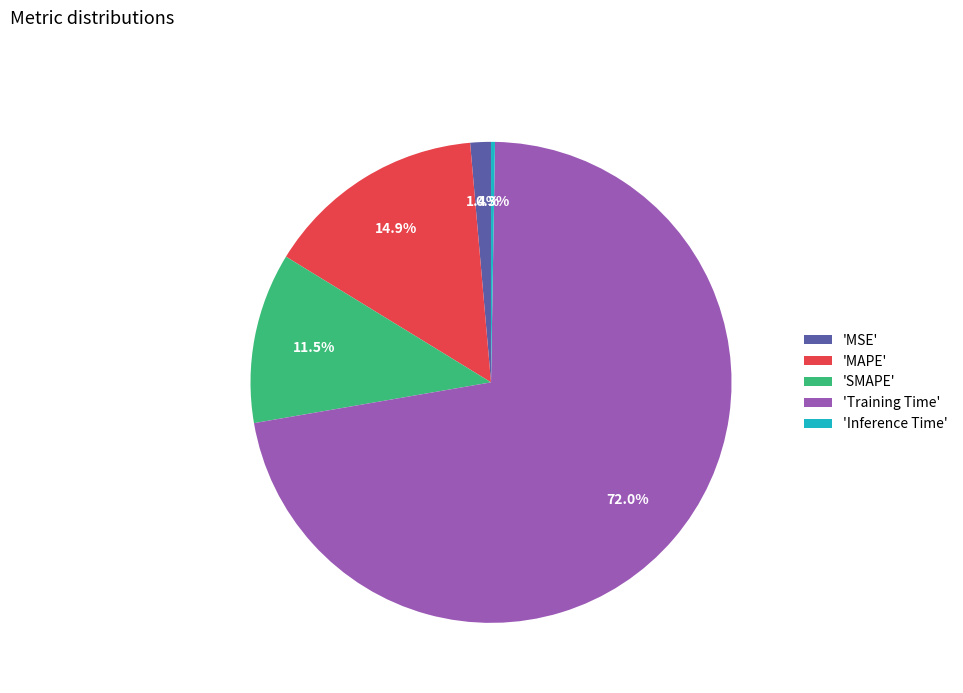

To the nearest percent, what is the difference between the largest and smallest slice percentages?

72%